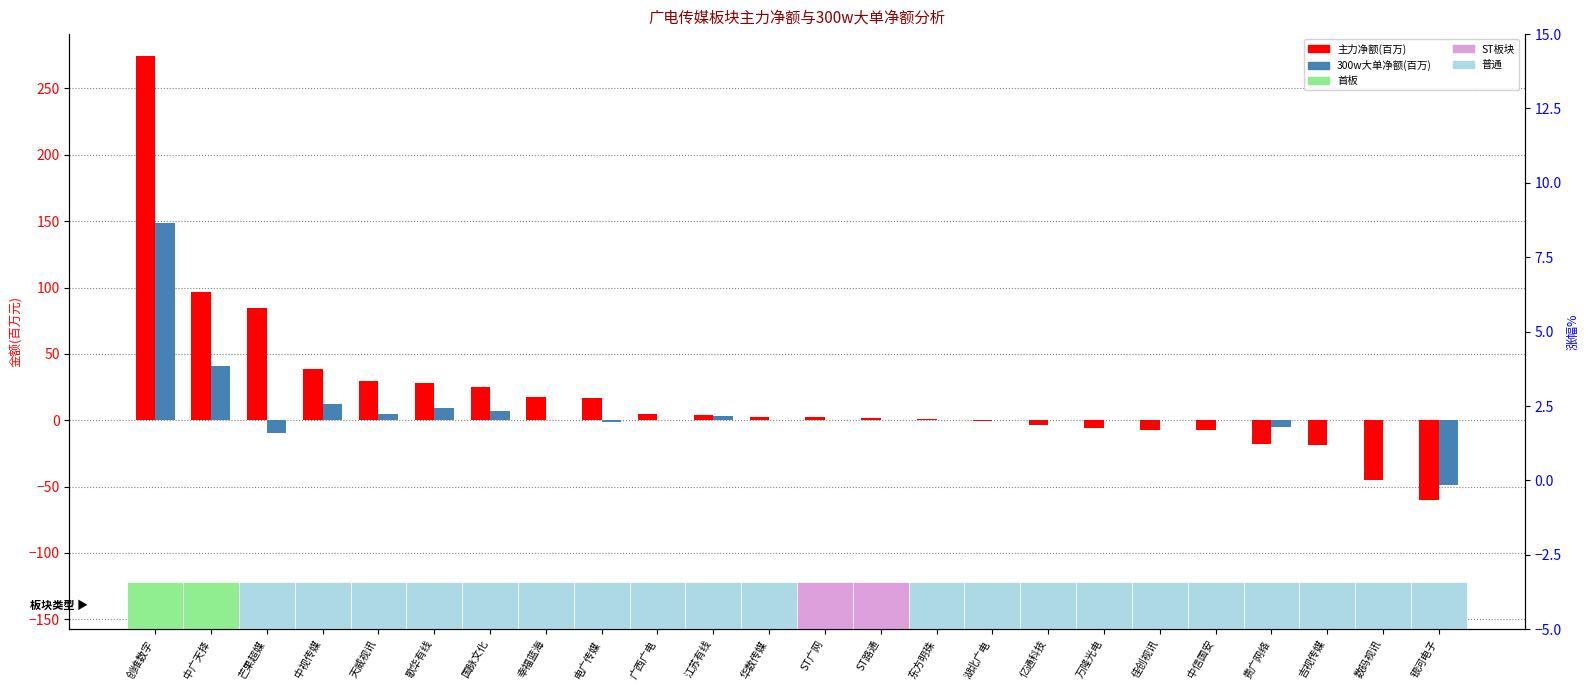

List the series in order of their overall mean, lowest first.

300w大单净额(百万), 主力净额(百万)